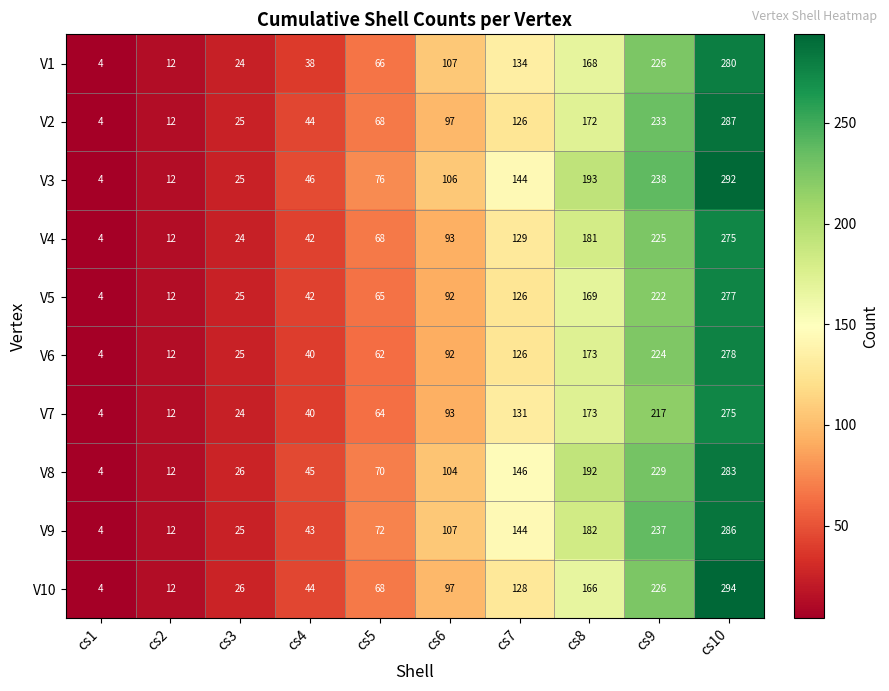

How many series are shown in this chart?

10